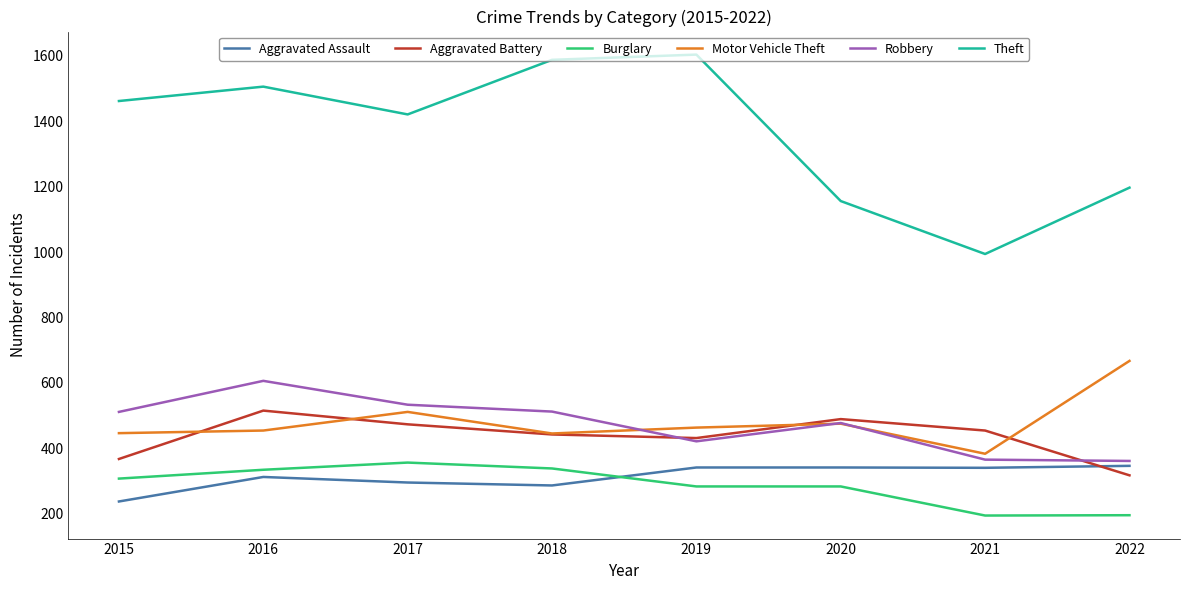

At which category does Theft reach its first local peak?

2016